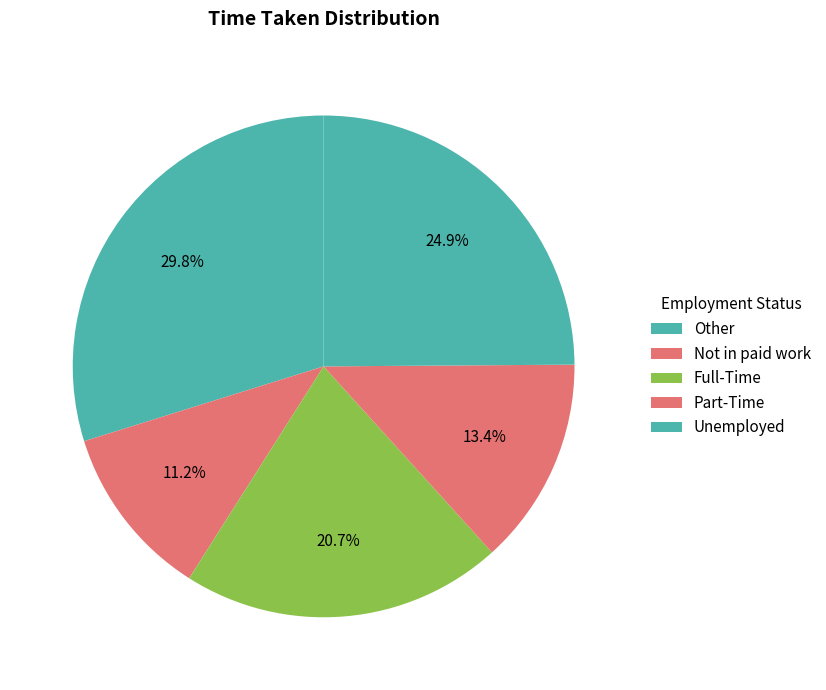

How many segments does this pie chart have?

5